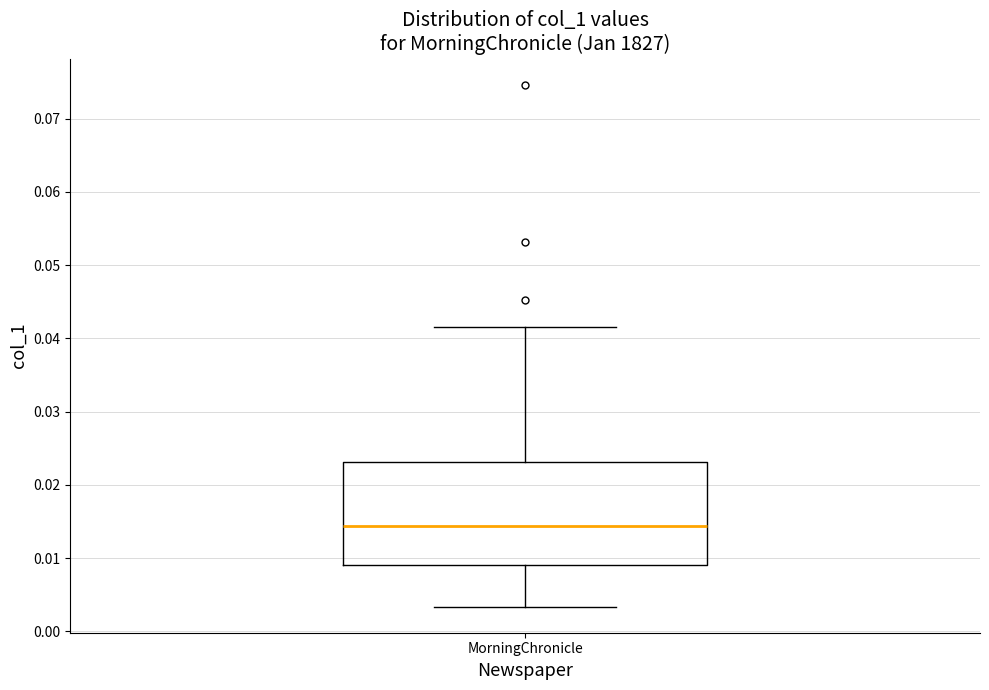

Read this box plot against the y-axis: the position of the median line, the range covered by the box, and the ends of both whiskers. The values are not printed on the chart, so give them approximately, as read against the axis.

median 0.014, box 0.009 to 0.023, whiskers 0.003 to 0.042